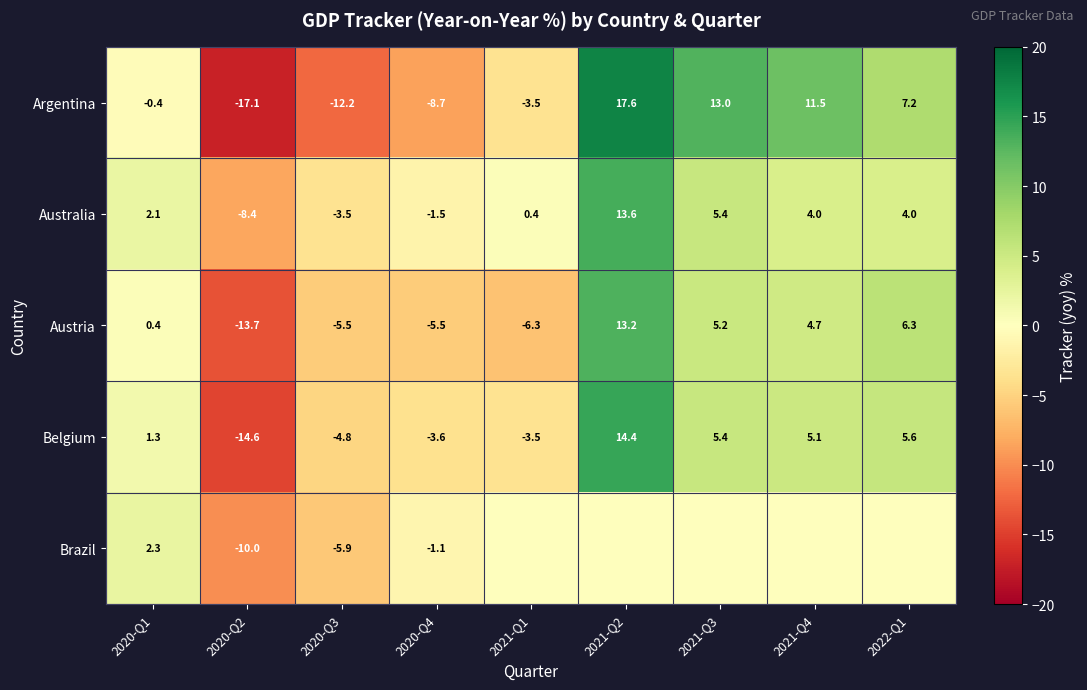

Is the value of Belgium at 2020-Q3 greater than the value of Australia at 2020-Q1?

No